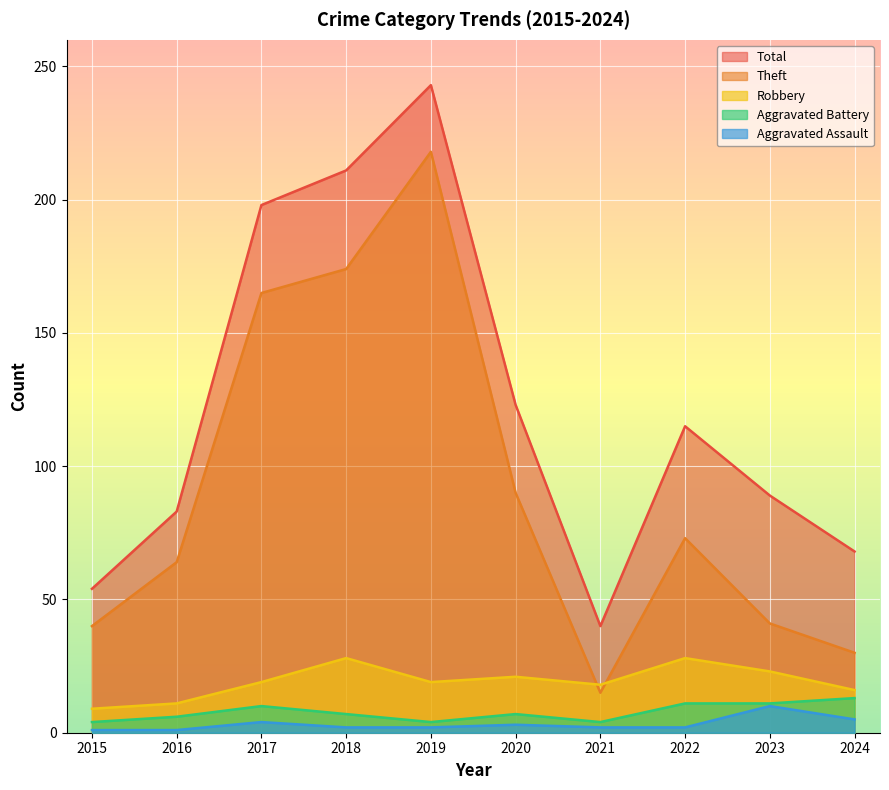

What is the total value across all series at 2023?

174